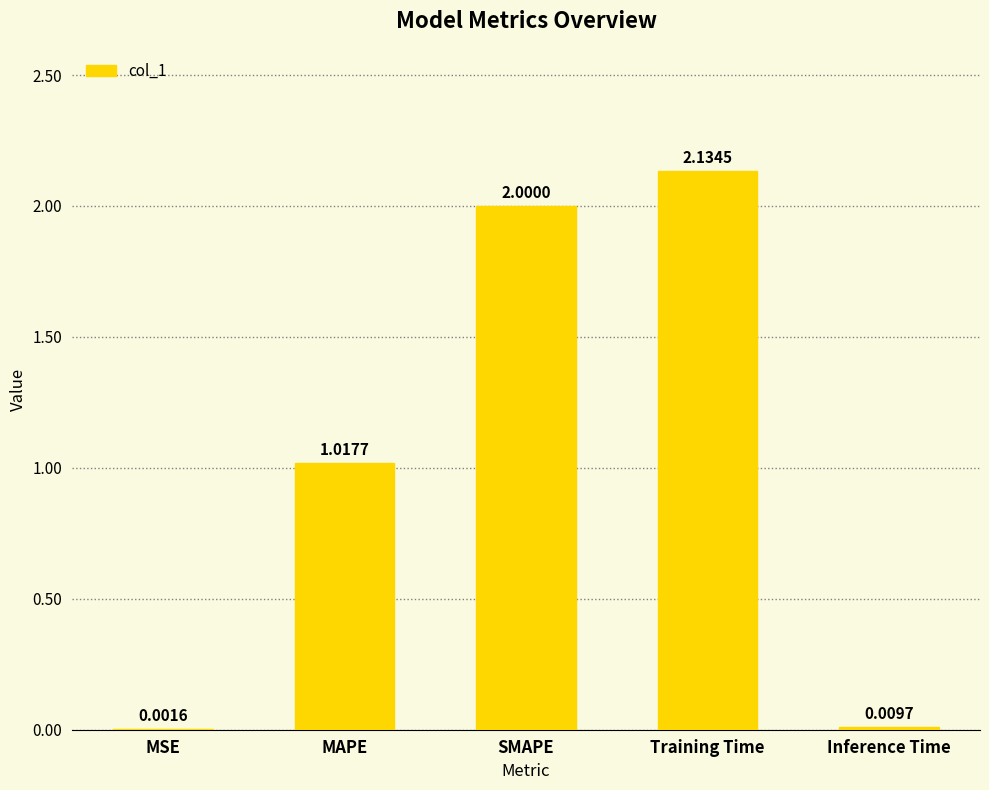

What is the sum of the values at SMAPE and MAPE?

3.0